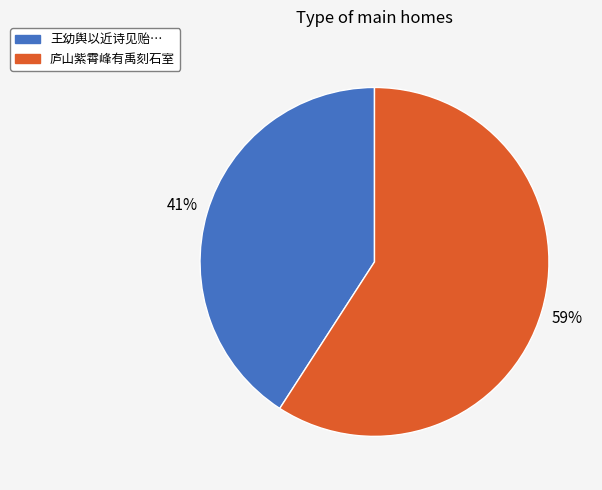

Is there any slice that represents more than half of the pie?

Yes